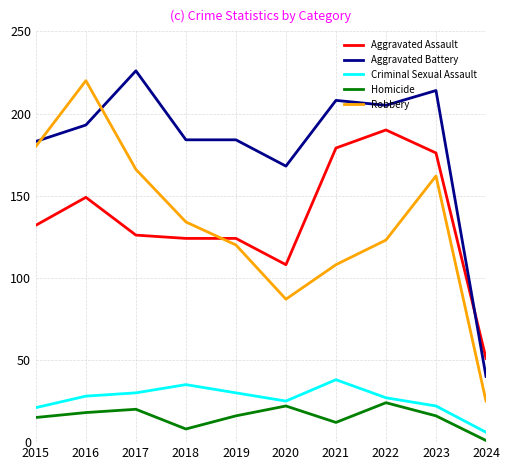

What is the difference between the maximum and minimum values in the Aggravated Assault series?

139